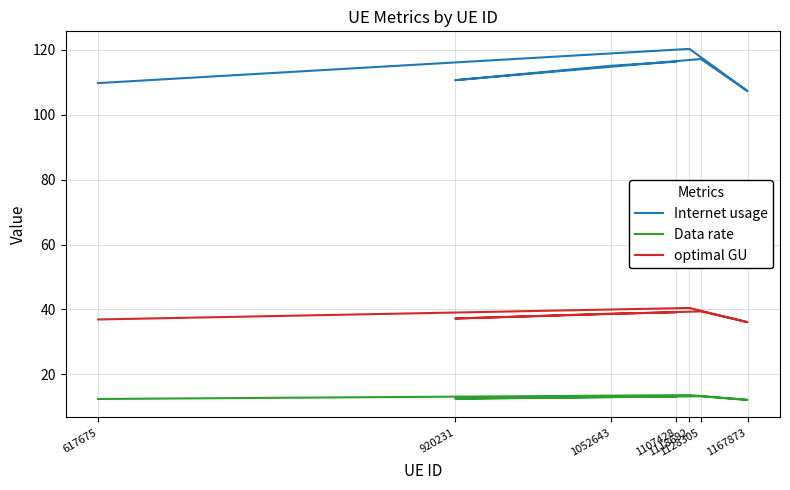

What is the sum of the Data rate values at 1128305 and 1118692?

26.9